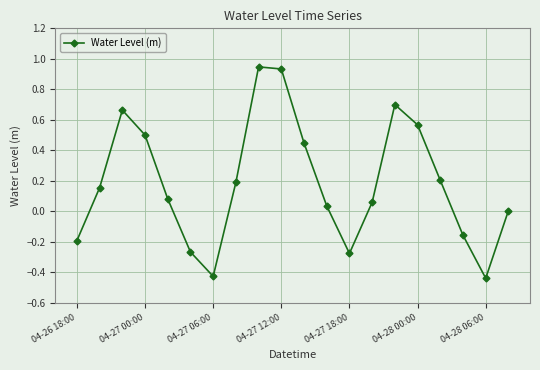

What is the sum of all values?

3.7